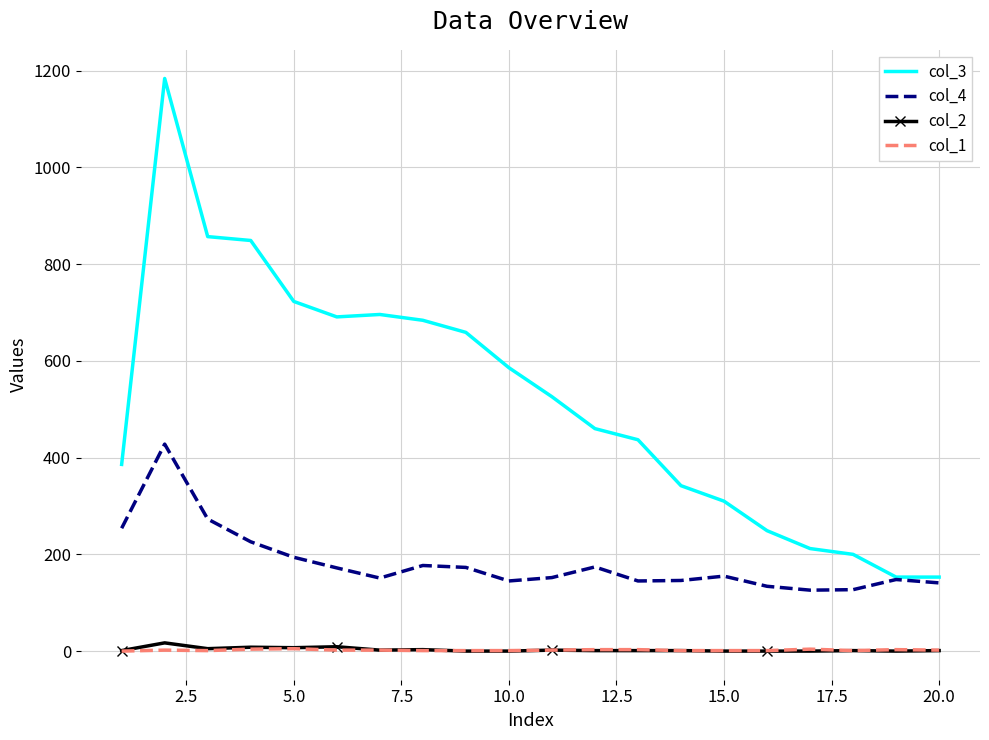

Which series has the widest spread of values?

col_3